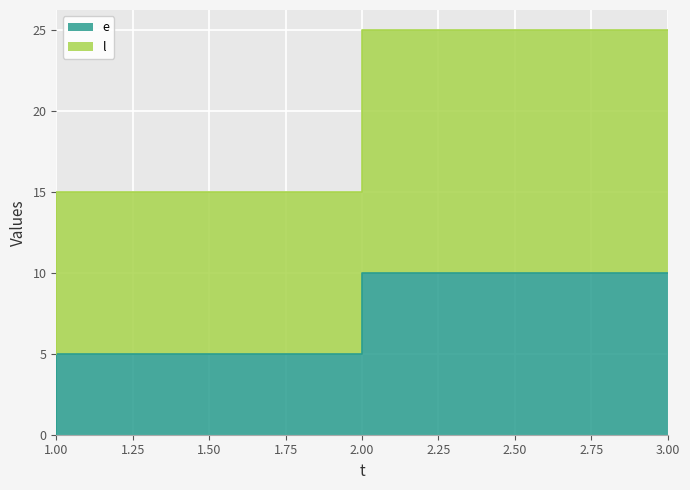

At which category is the sum across all series the highest?

3